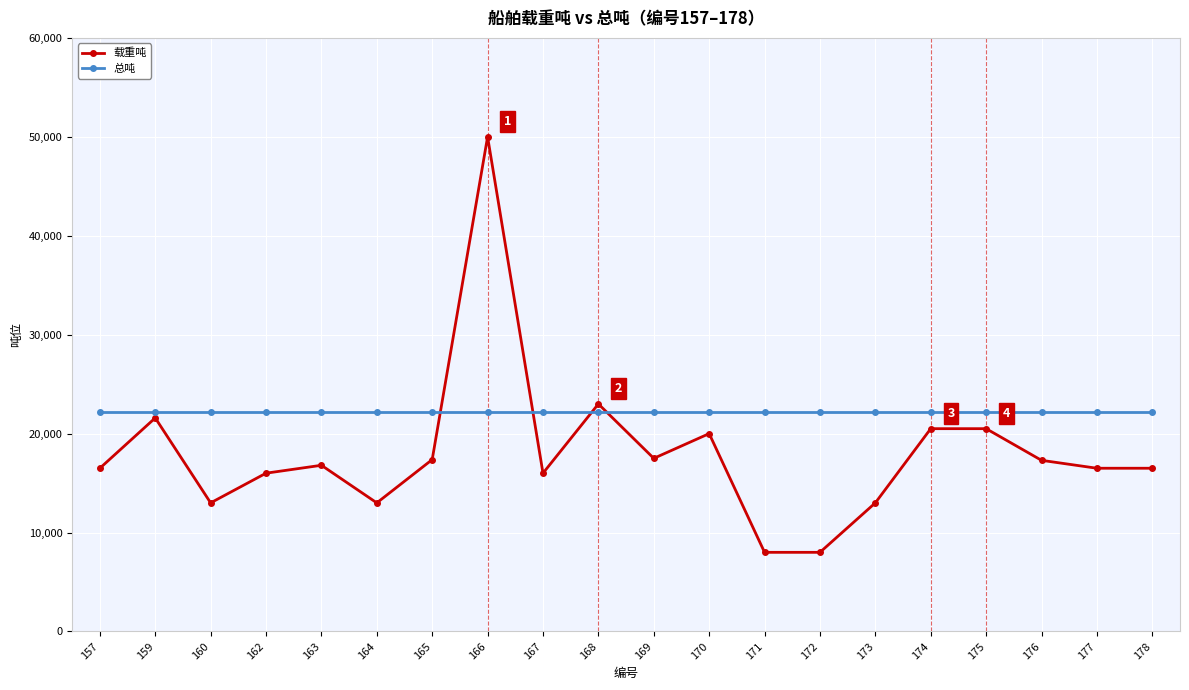

True or false: 总吨 and 载重吨 cross at least once.

True